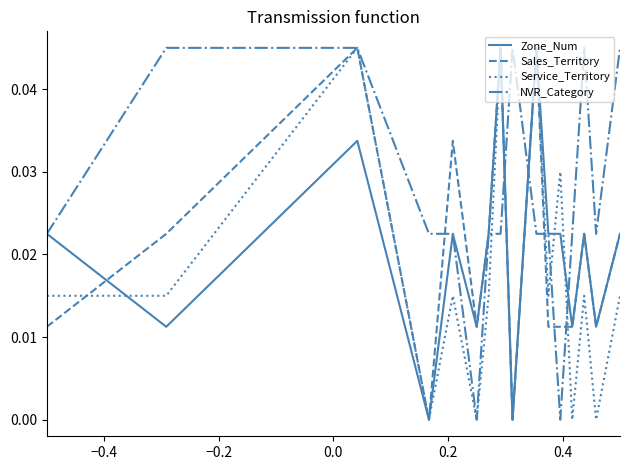

Does the chart display data point markers on the line(s)?

No